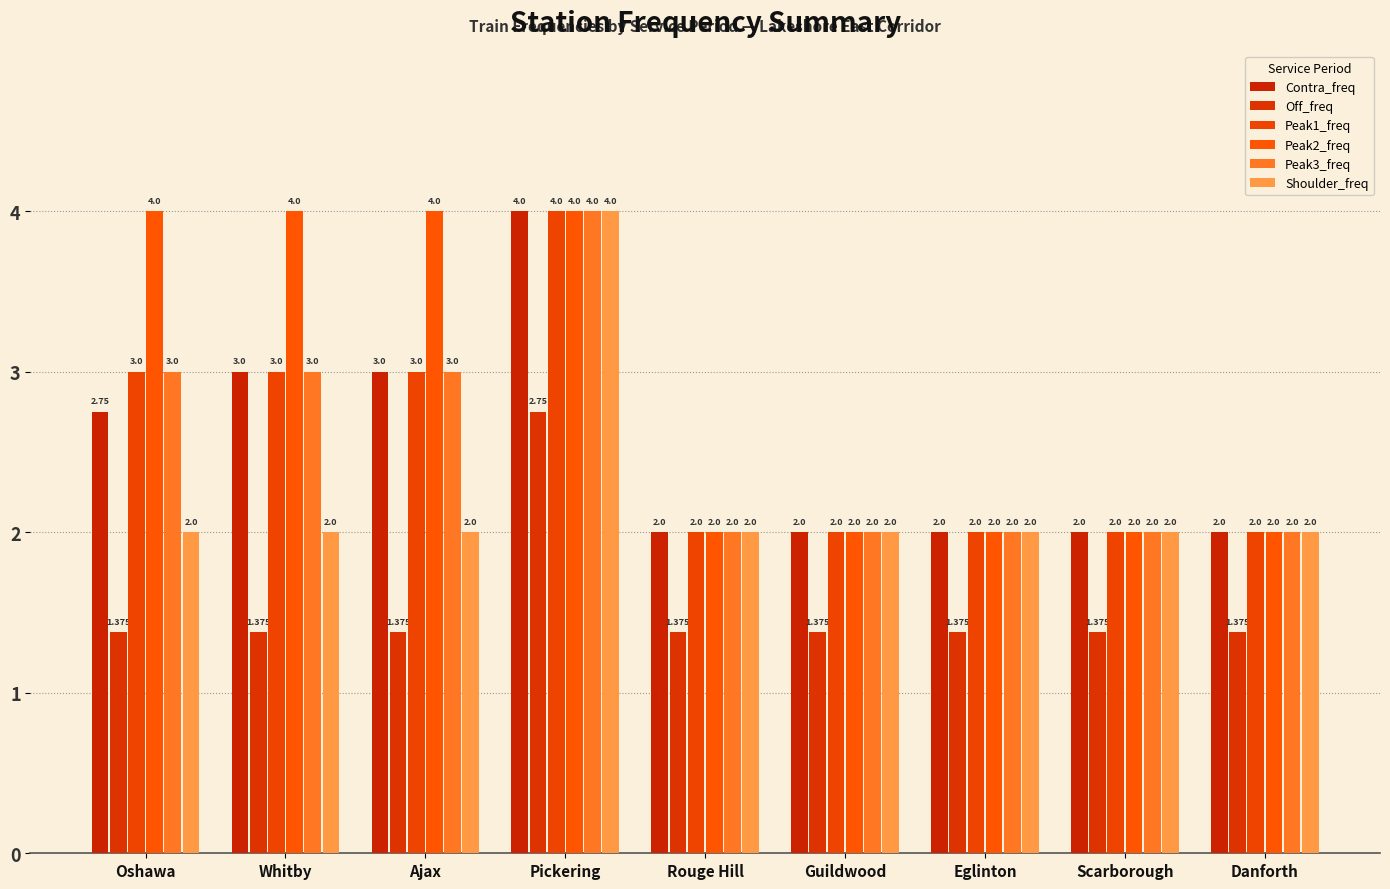

What are all the series names shown in the legend?

Contra_freq, Off_freq, Peak1_freq, Peak2_freq, Peak3_freq, Shoulder_freq